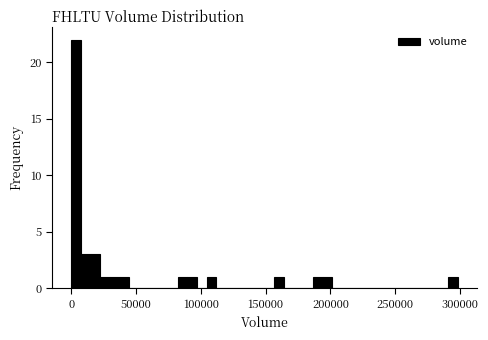

Read against the x-axis, roughly where is the centre of the tallest bar?

5000